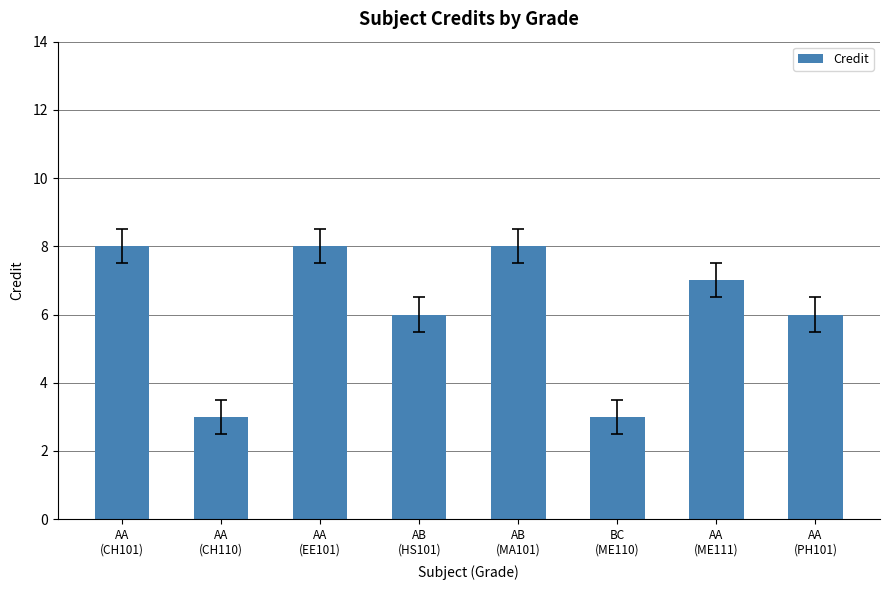

What is the smallest value displayed?

3